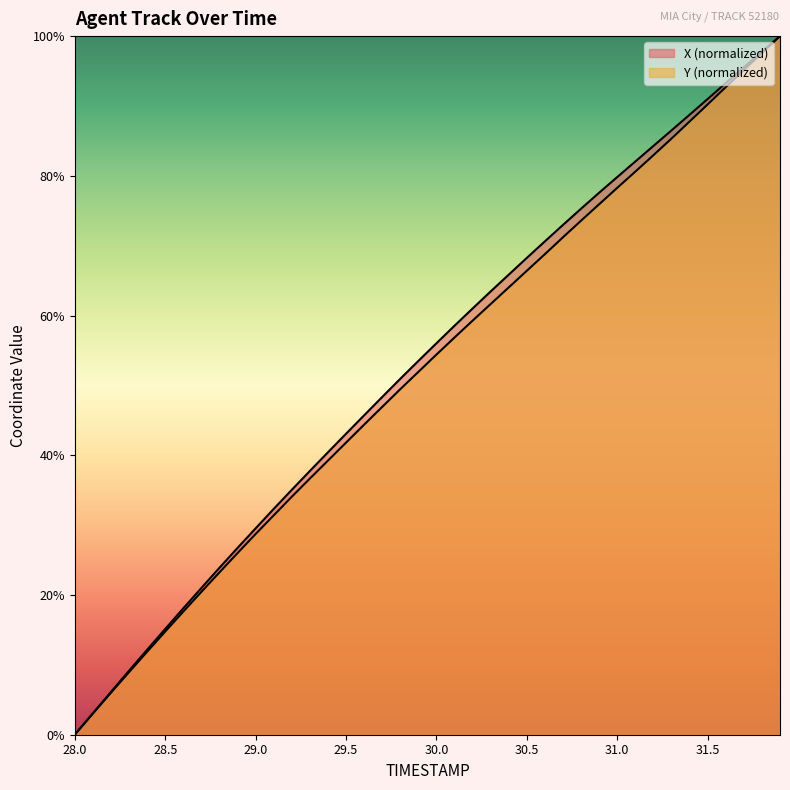

Reading left to right, list all the values displayed in this chart.

X: 0.0	3.1	6.1	9.2	12.2	15.1	18.1	21.0	23.9	26.7	29.5	32.3	35.1	37.8	40.4	43.1	45.7	48.3	50.9	53.5	56.0	58.5	61.0	63.5	65.9	68.3	70.6	73.0	75.3	77.6	79.8	82.1	84.3	86.5	88.7	91.0	93.3	95.5	97.8	100.0
Y: 0.0	3.0	6.0	9.0	11.9	14.8	17.6	20.4	23.2	26.0	28.7	31.4	34.1	36.7	39.2	41.8	44.4	46.9	49.5	51.9	54.4	56.9	59.3	61.7	64.0	66.4	68.8	71.2	73.6	75.9	78.3	80.6	83.0	85.3	87.8	90.2	92.7	95.1	97.6	100.0